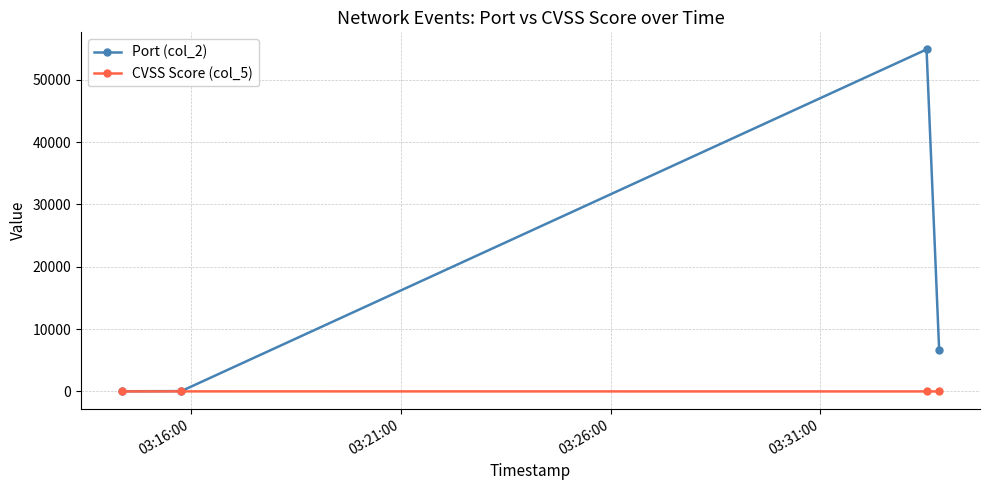

What are all the series names shown in the legend?

Port (col_2), CVSS Score (col_5)